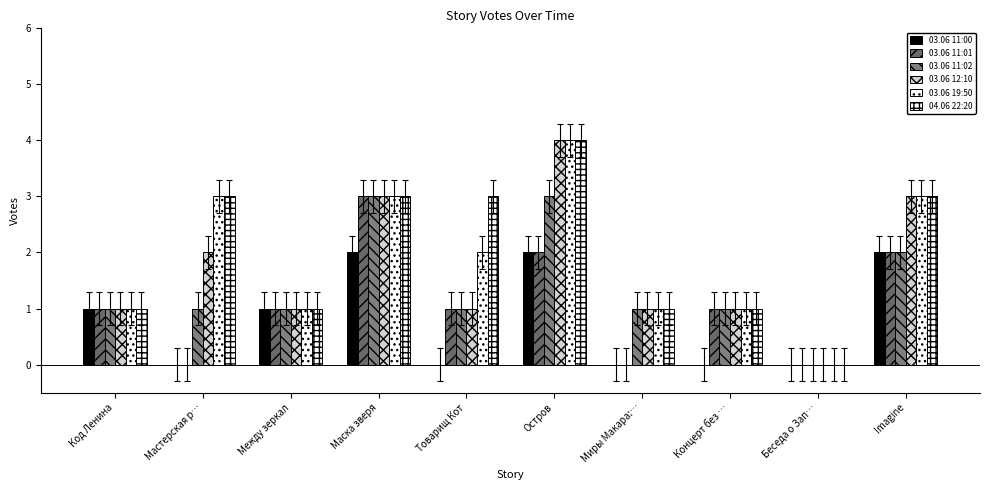

What is the difference between the maximum and minimum values in the 04.06 22:20 series?

4